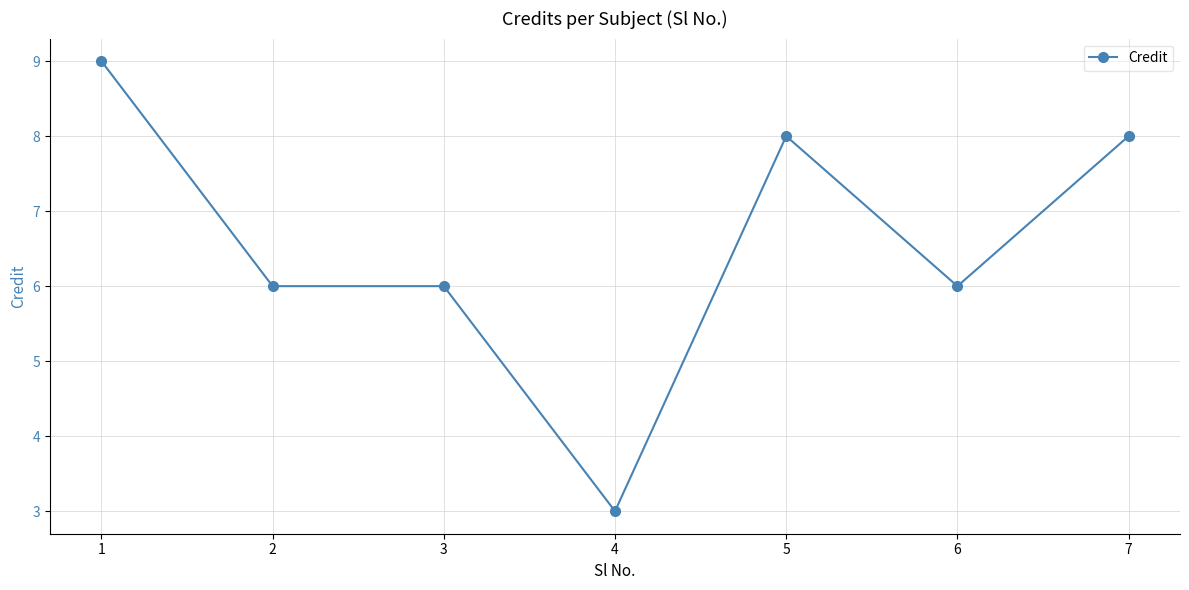

What is the change in value from 1 to 6?

-3